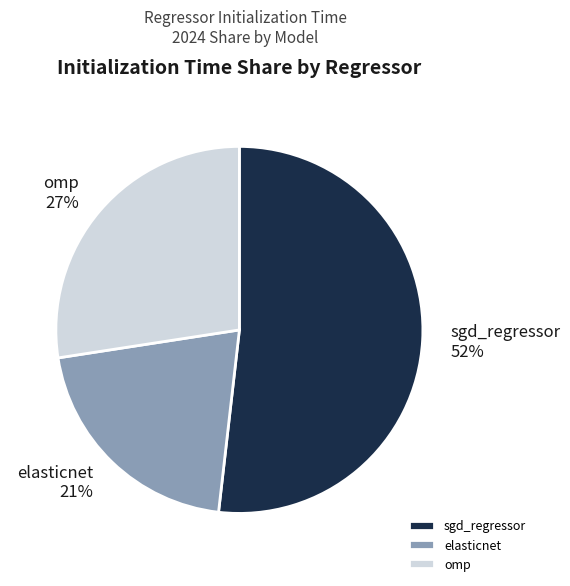

What percentage is the sgd_regressor slice, to the nearest percent?

52%